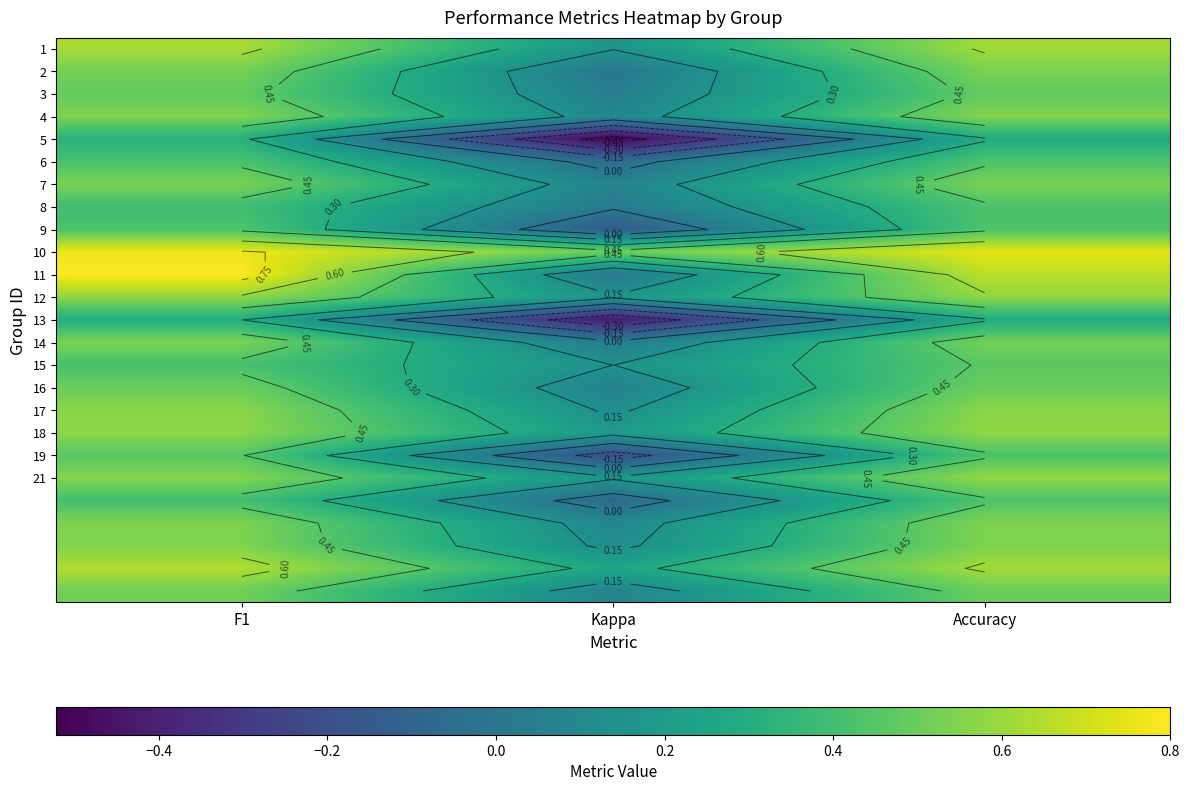

What is the difference between the 18 values at Kappa and Accuracy?

0.4